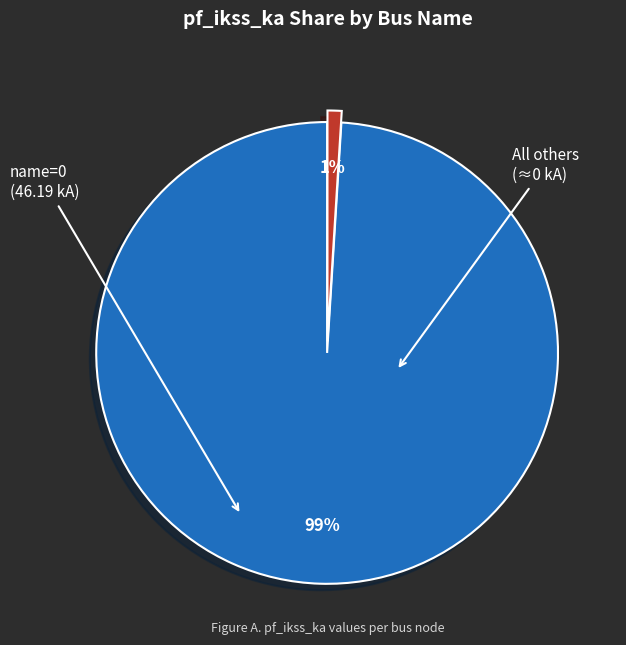

Rank the categories by value from lowest to highest.

All others, name=0